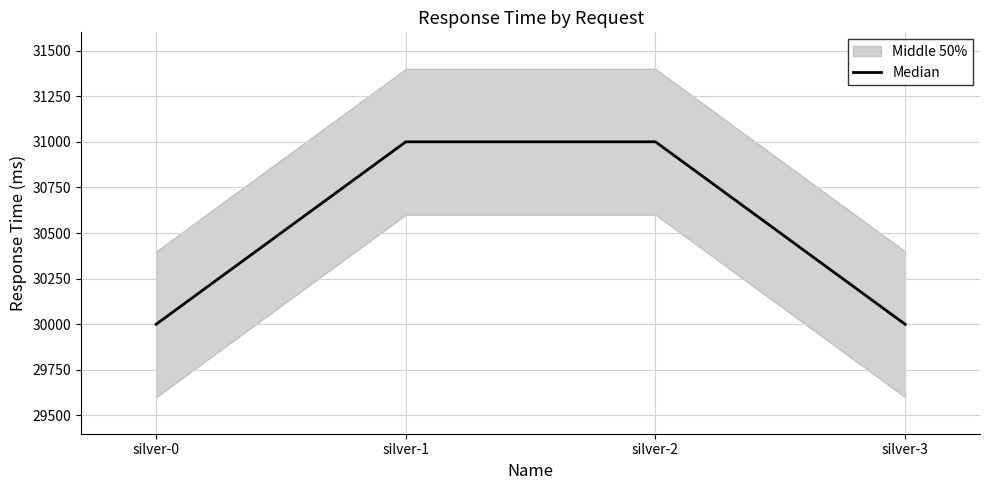

How many data points are less than 31000?

2